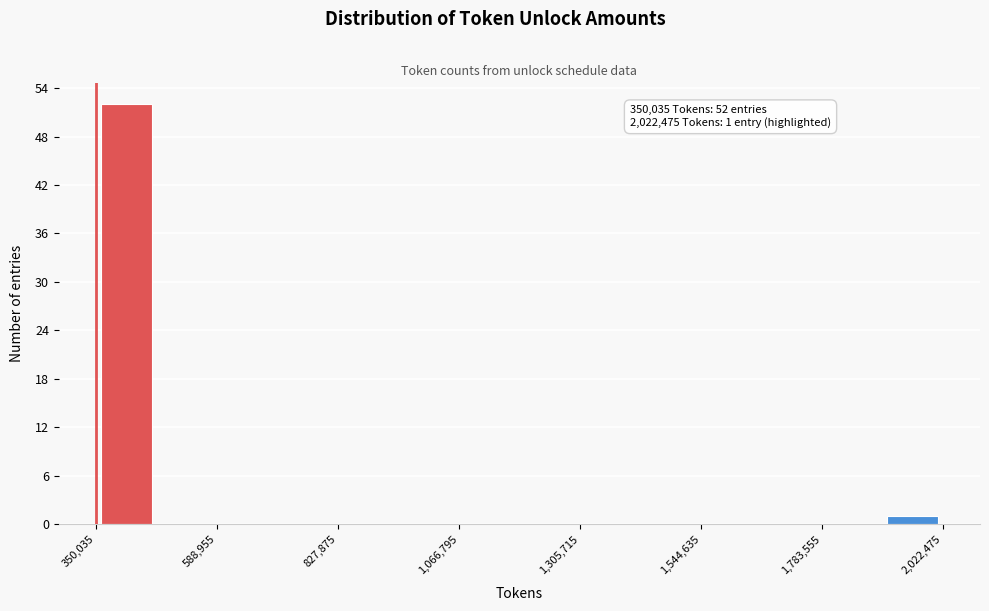

Around what value on the x-axis is the tallest bar? Give the approximate position of its centre, as read against the axis.

400000